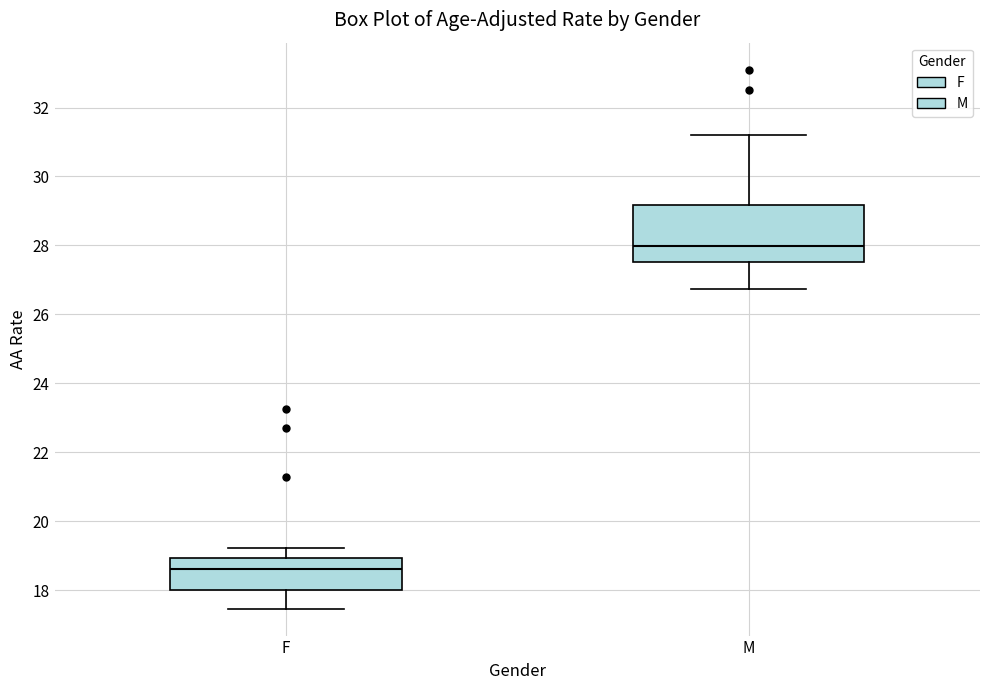

Where does the upper whisker of the box for F end on the y-axis? The values are not printed on the chart, so give them approximately, as read against the axis.

19.2